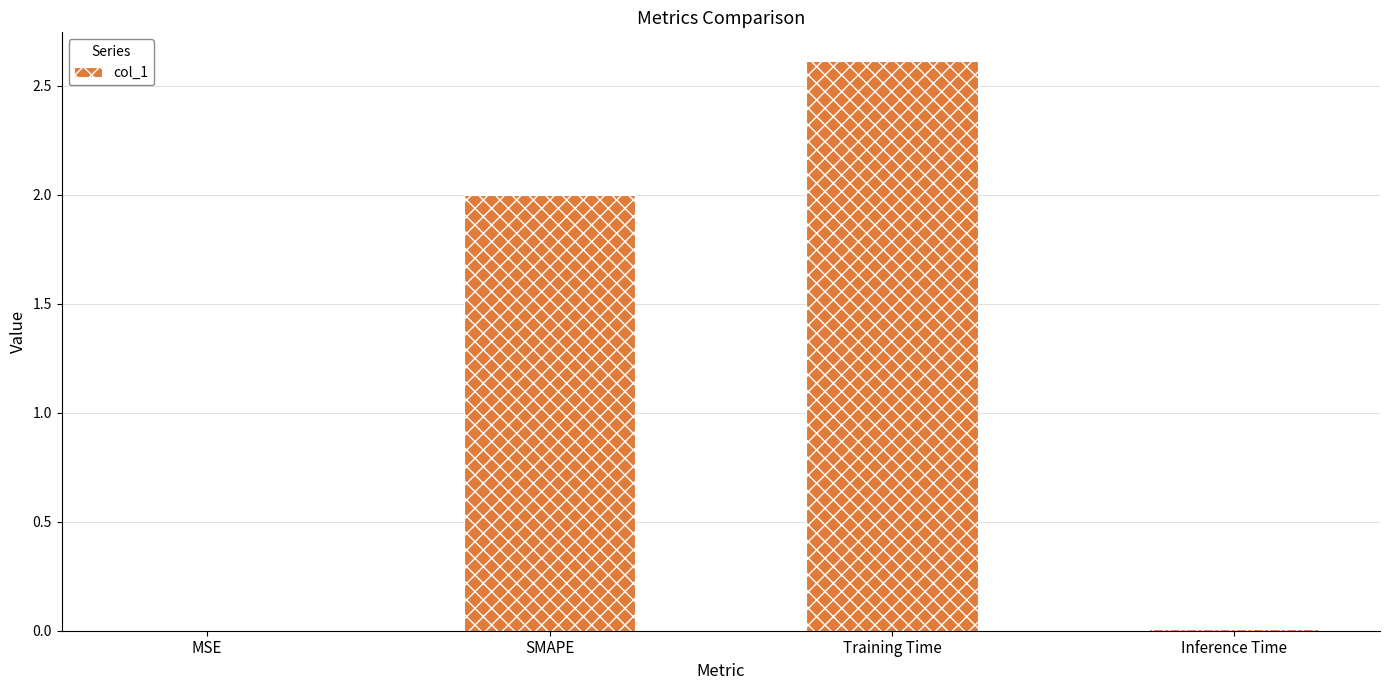

Is it true that the value at Training Time is 0.9?

False